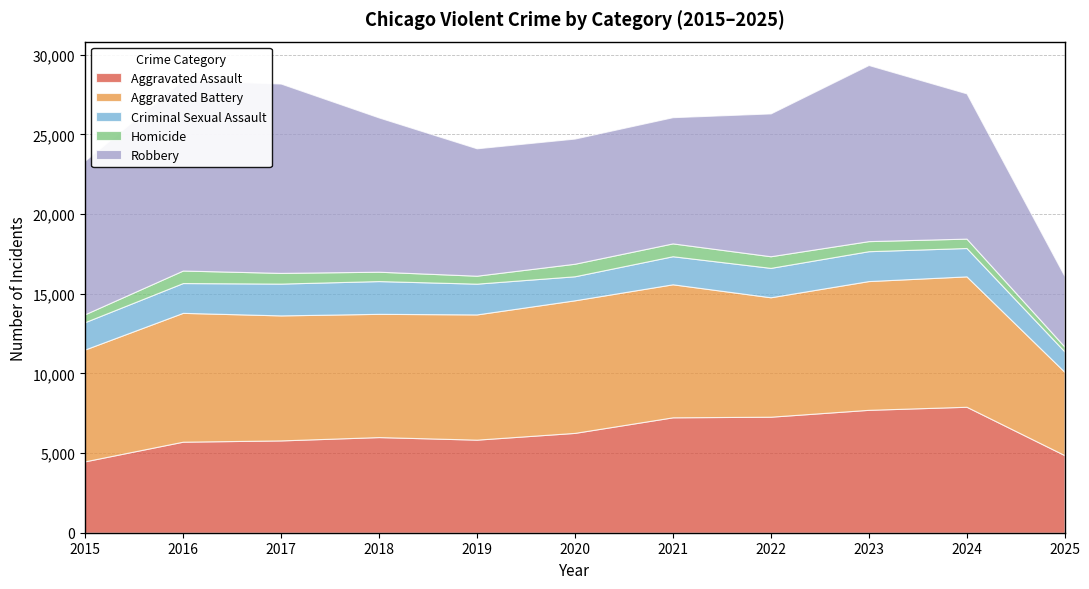

How many lines are shown in the chart?

5